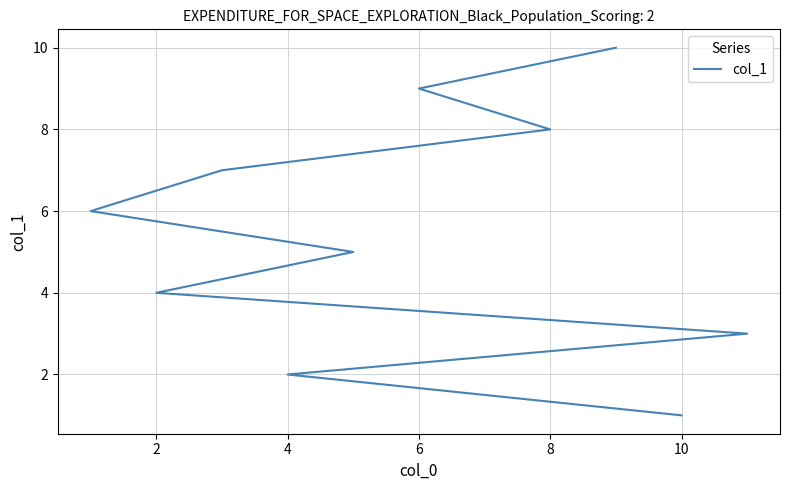

What is the value of the 6th point from the left?

6